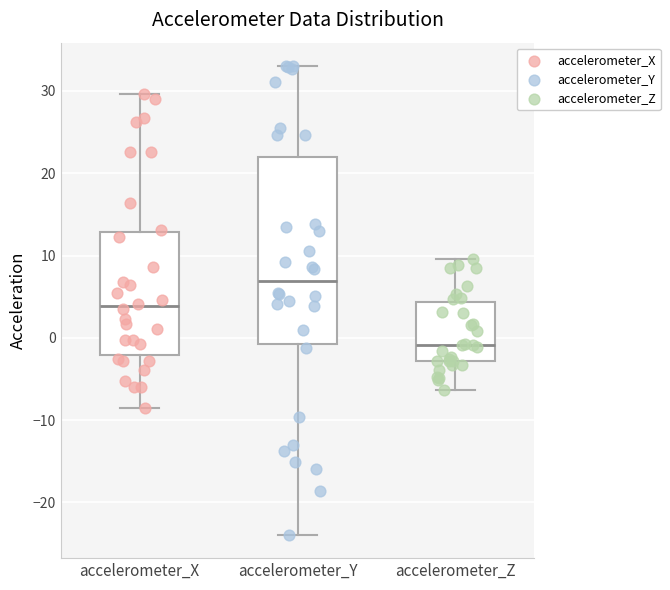

Which box's median line is the highest?

accelerometer_Y